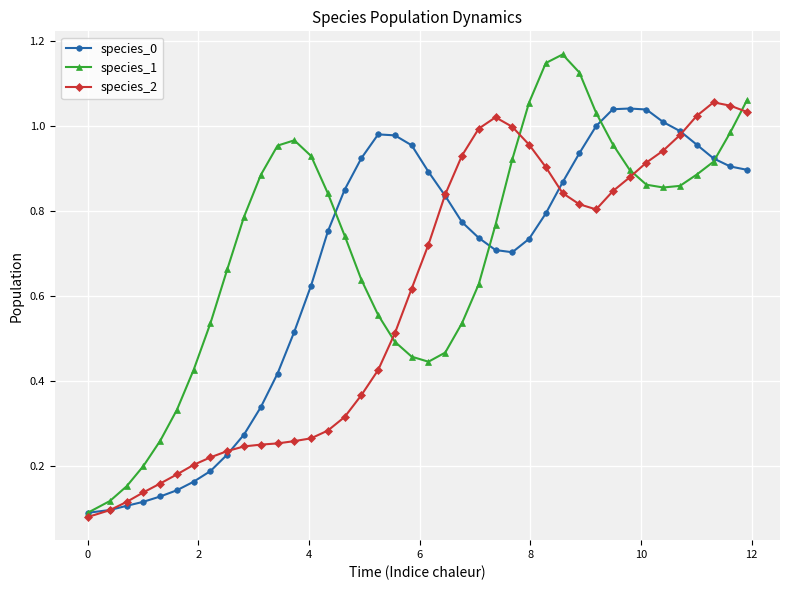

True or false: species_0 has more than 1 points higher than both neighbors.

True